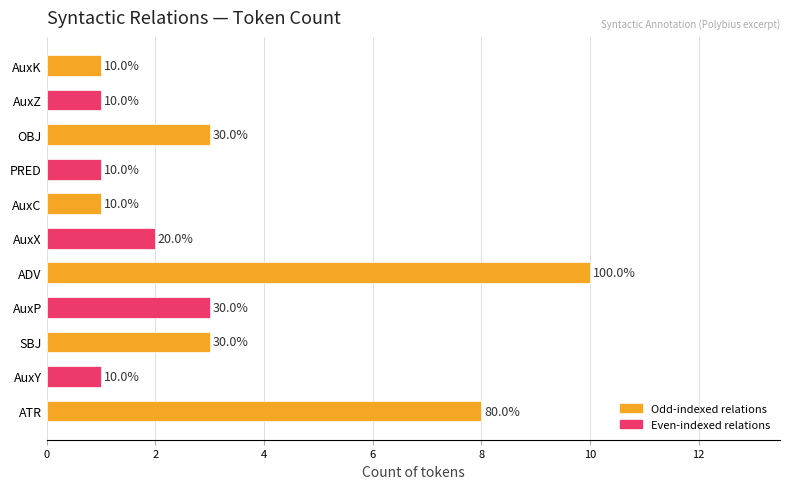

What is the greatest value displayed?

10